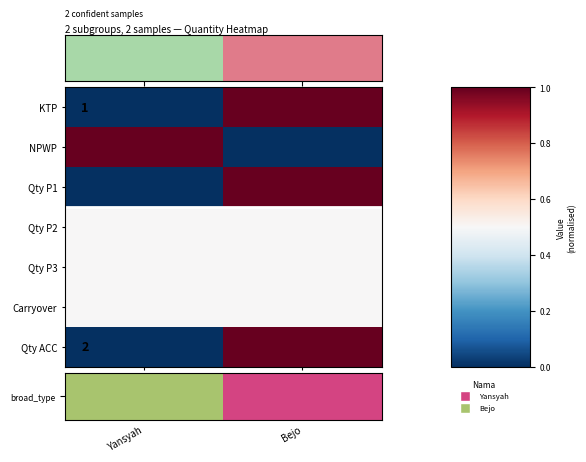

The KTP series shows 1.0 at Yansyah. True or false?

True